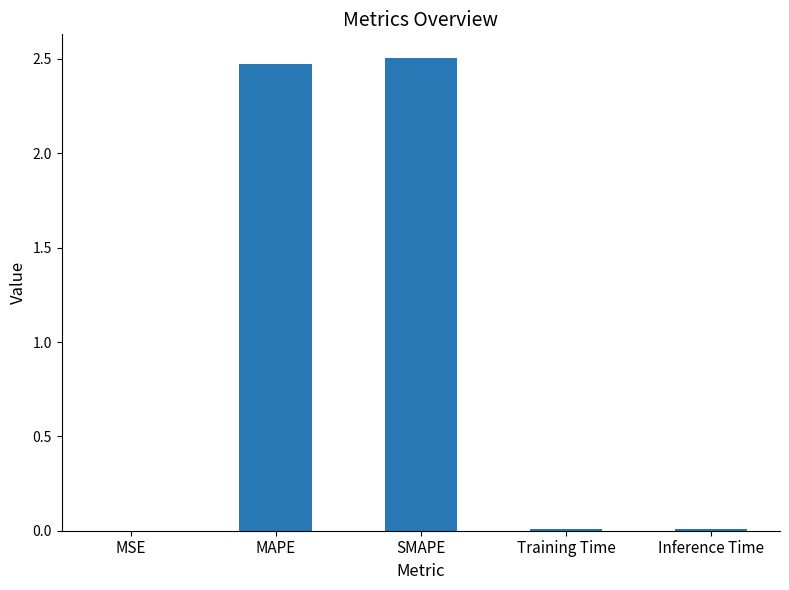

What is the maximum value shown in the chart?

2.5